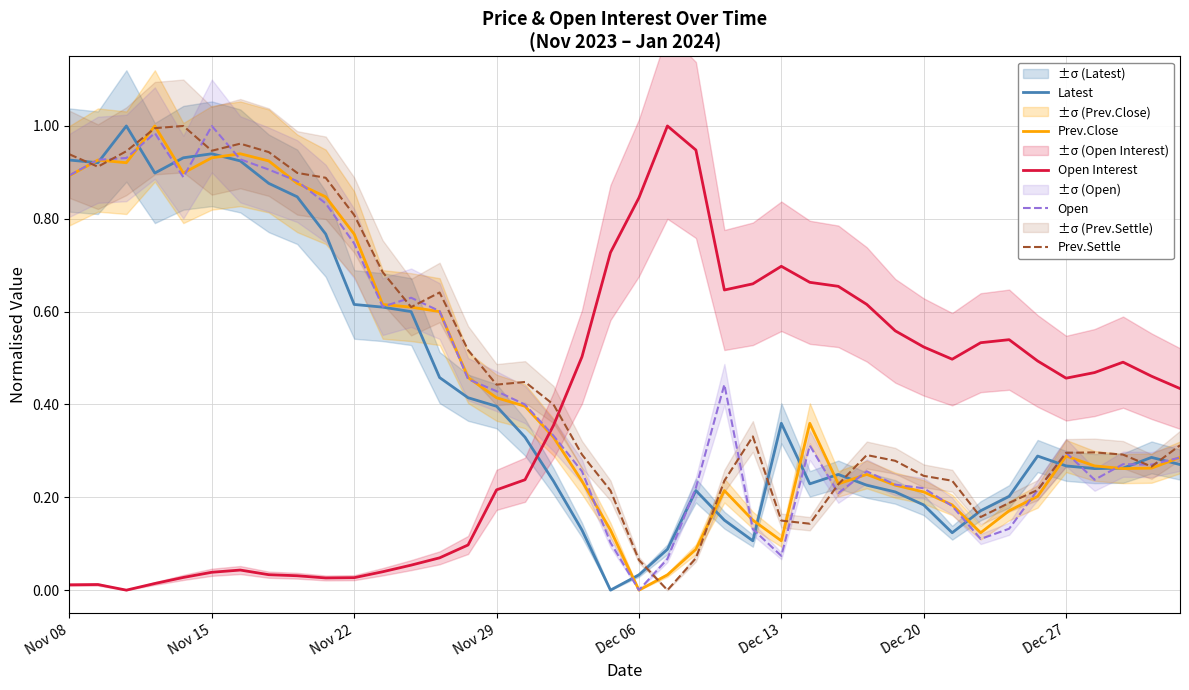

Count the number of data series in this chart.

5